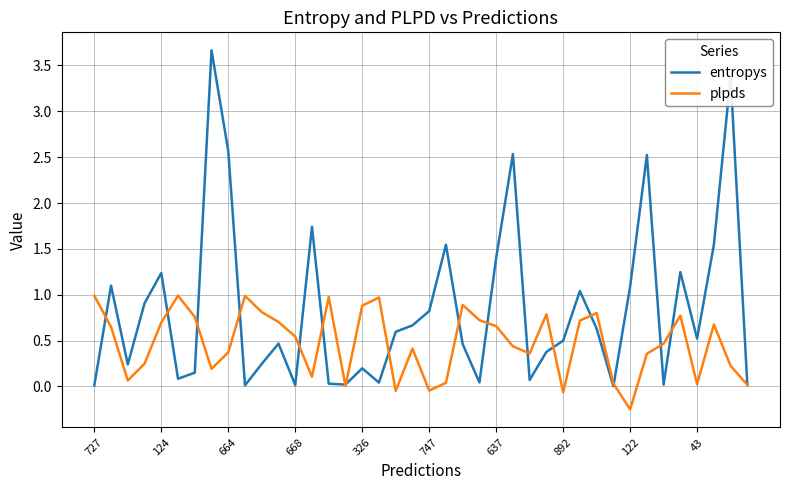

List the series in order of their overall mean, highest first.

entropys, plpds